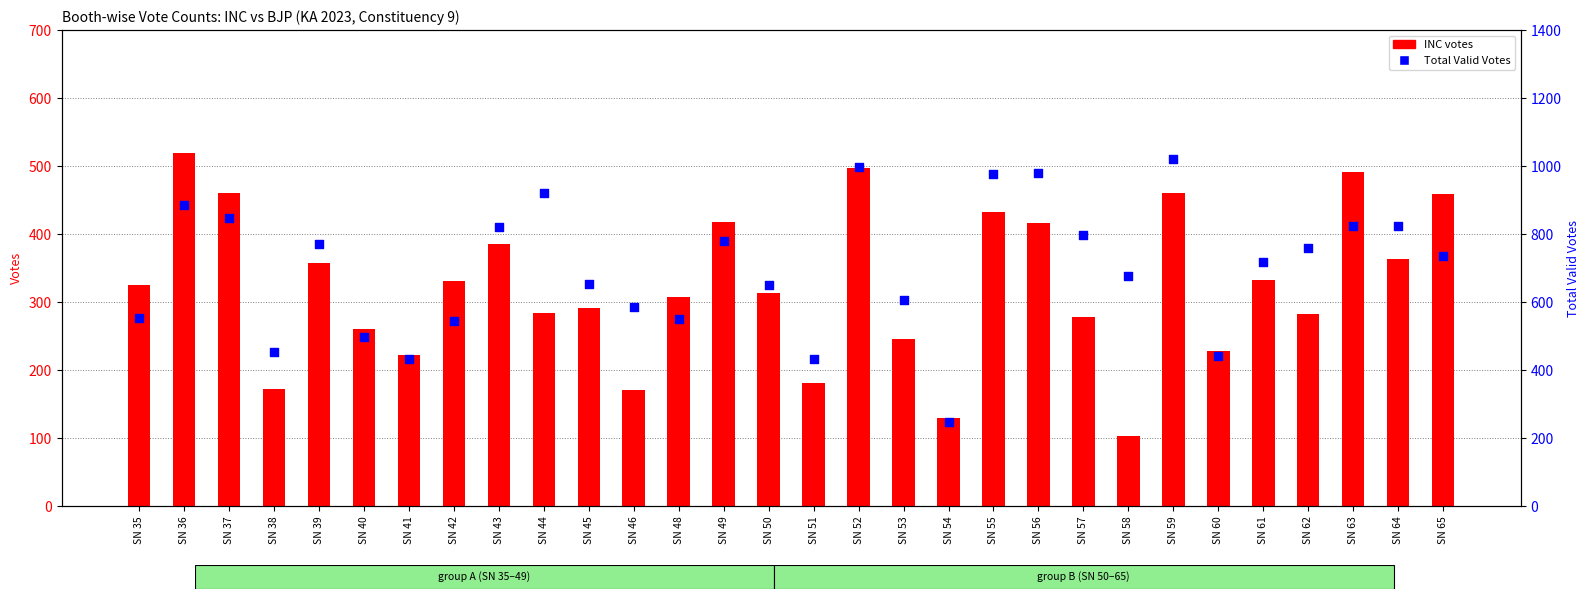

Is the value of INC at SN 39 greater than the value of Total Valid Votes at SN 50?

No